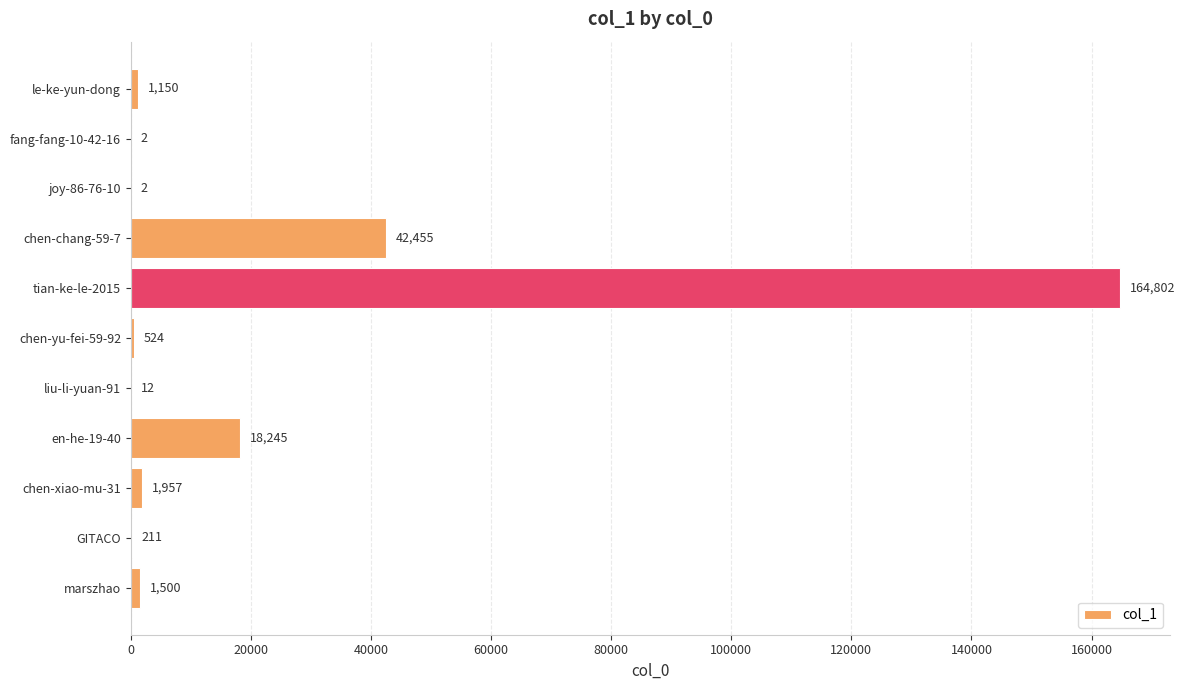

Is it true that the value at tian-ke-le-2015 is 164802?

True